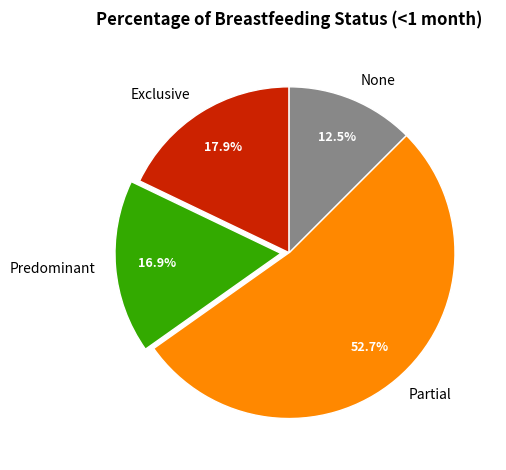

Do Exclusive and Partial together represent more than half of the pie?

Yes